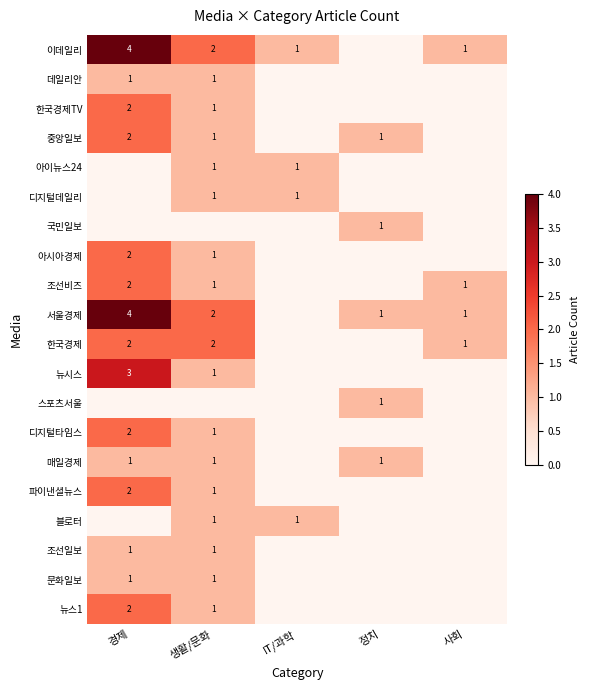

Count the number of data series in this chart.

20